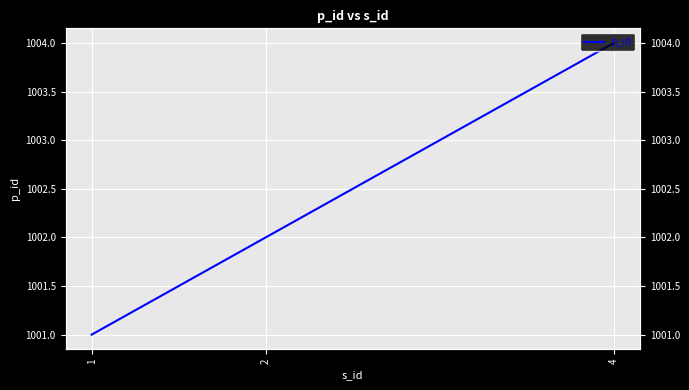

How many values exceed 1002?

1